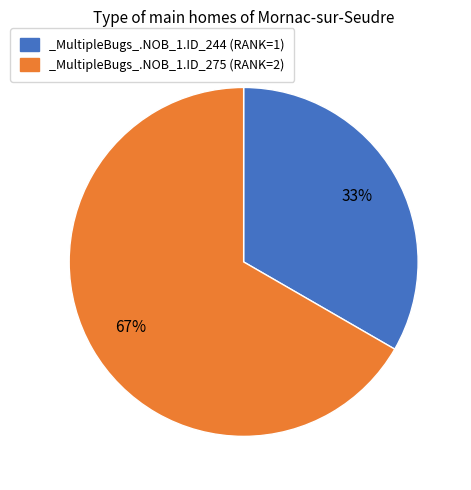

Which category has the biggest portion of the pie?

_MultipleBugs_.NOB_1.ID_275